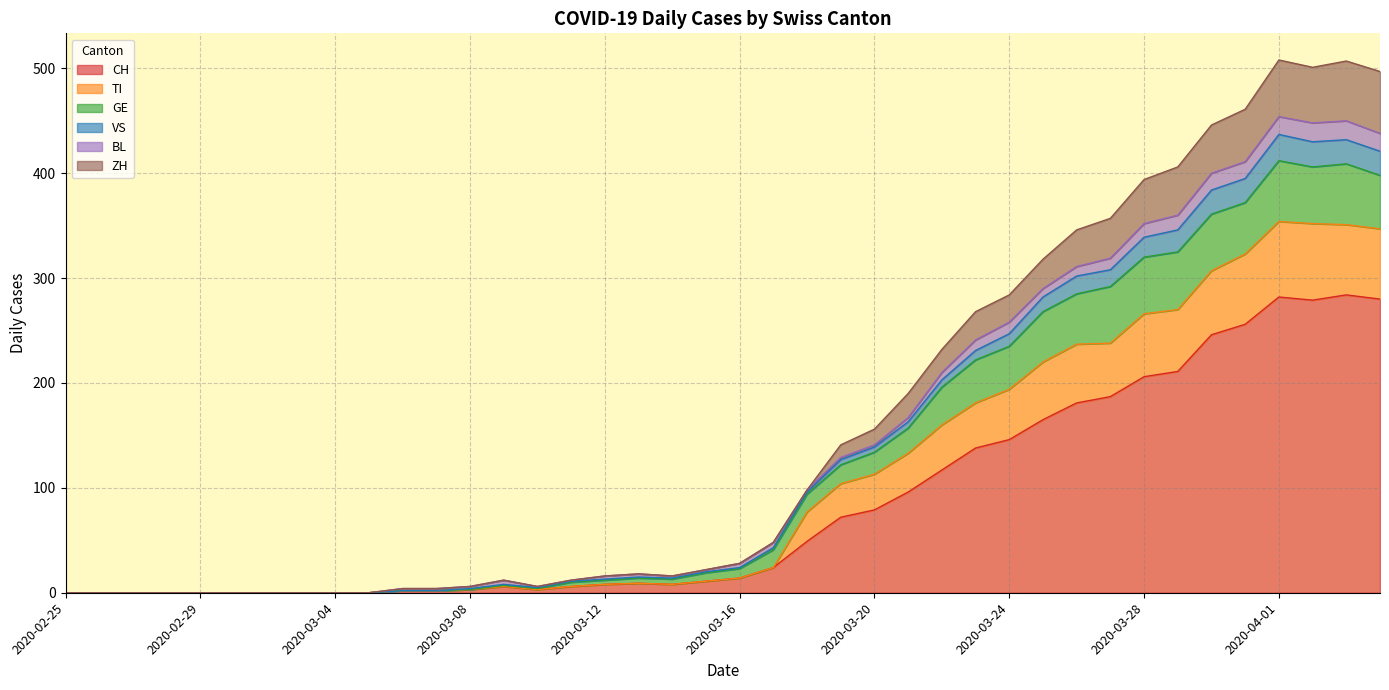

What are all the series names shown in the legend?

CH, TI, GE, VS, BL, ZH